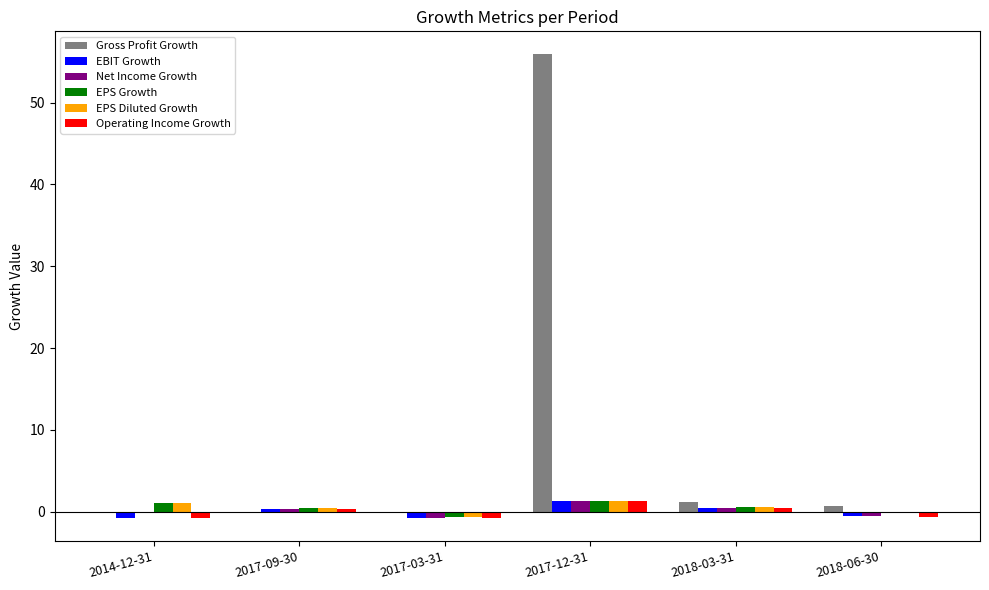

Does the chart contain stacked bars?

No